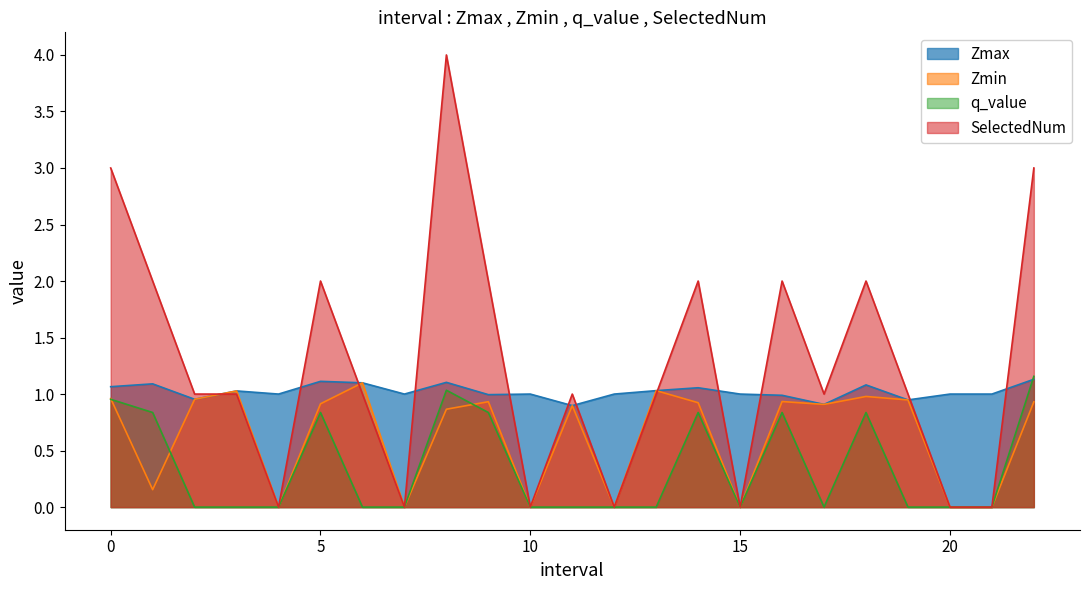

What is the label of the 7th point from the right?

16.0